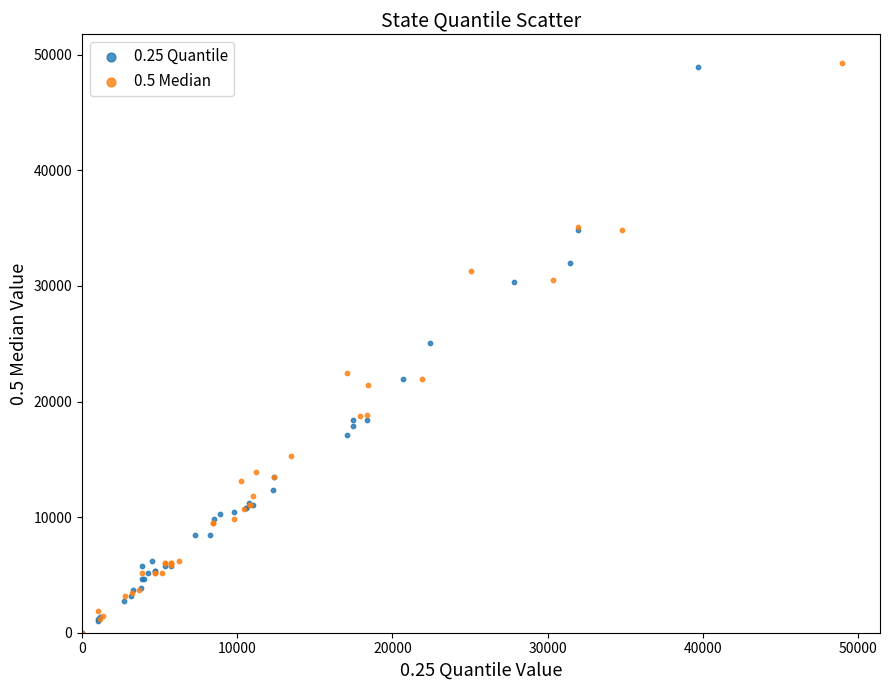

What are all the series names shown in the legend?

0.25 Quantile, 0.5 Median